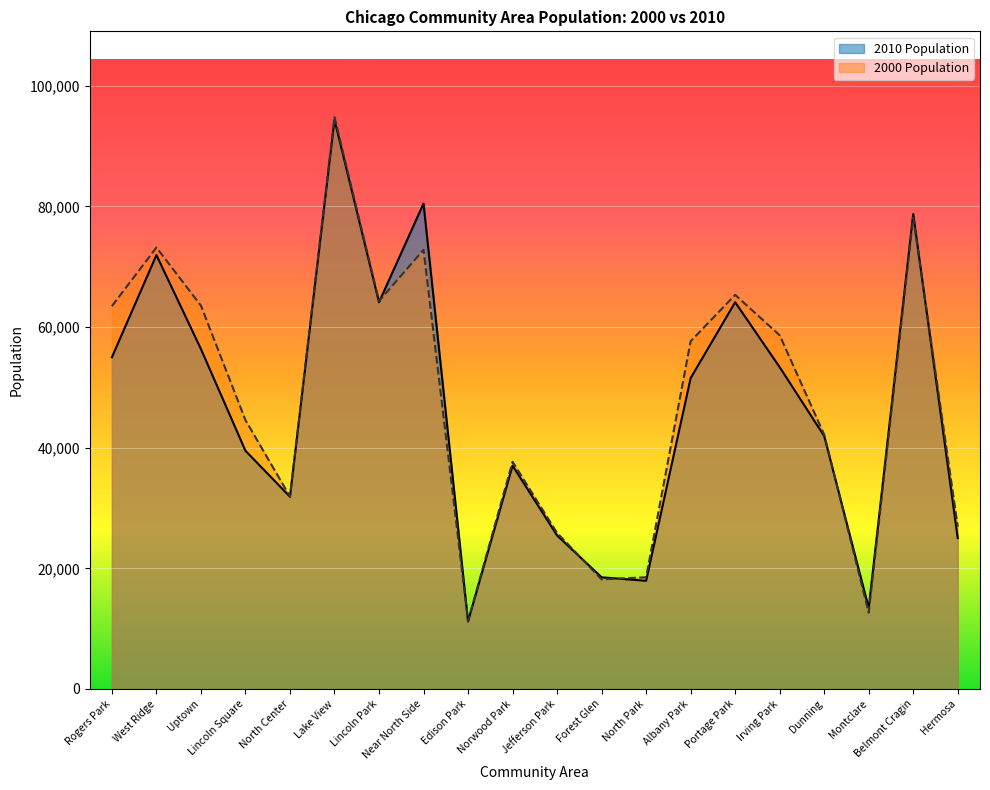

True or false: 2010 Population and 2000 Population cross at least once.

True